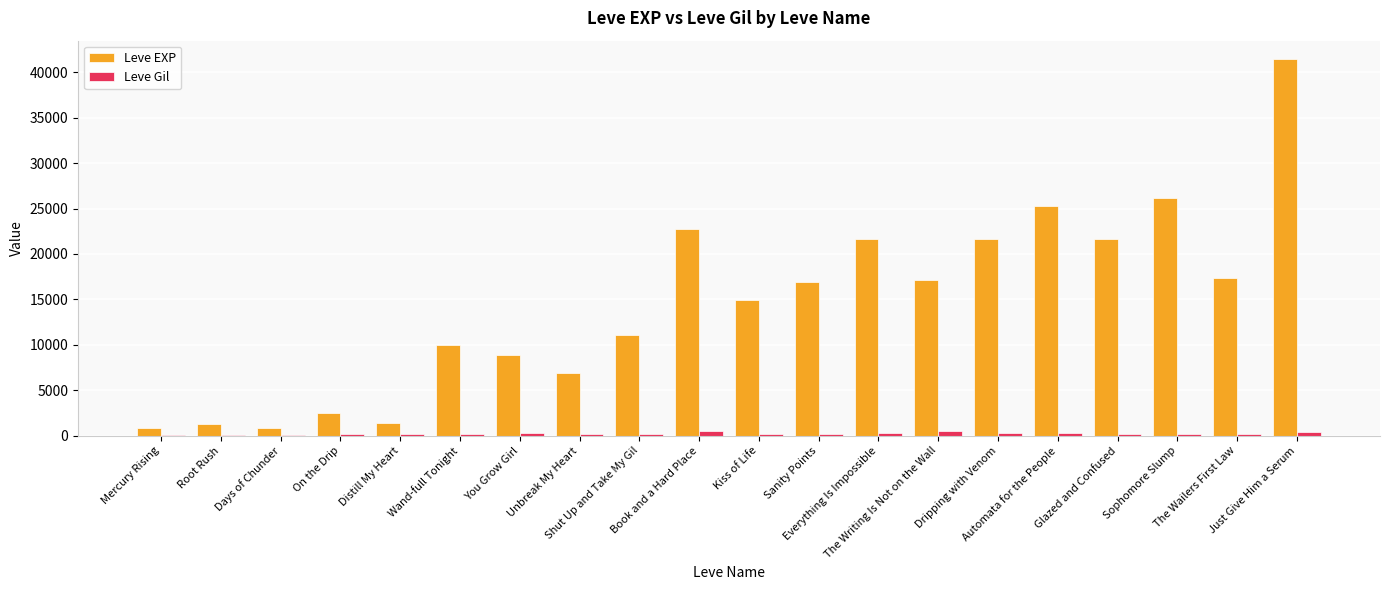

What is the sum of all Leve EXP values?

290410